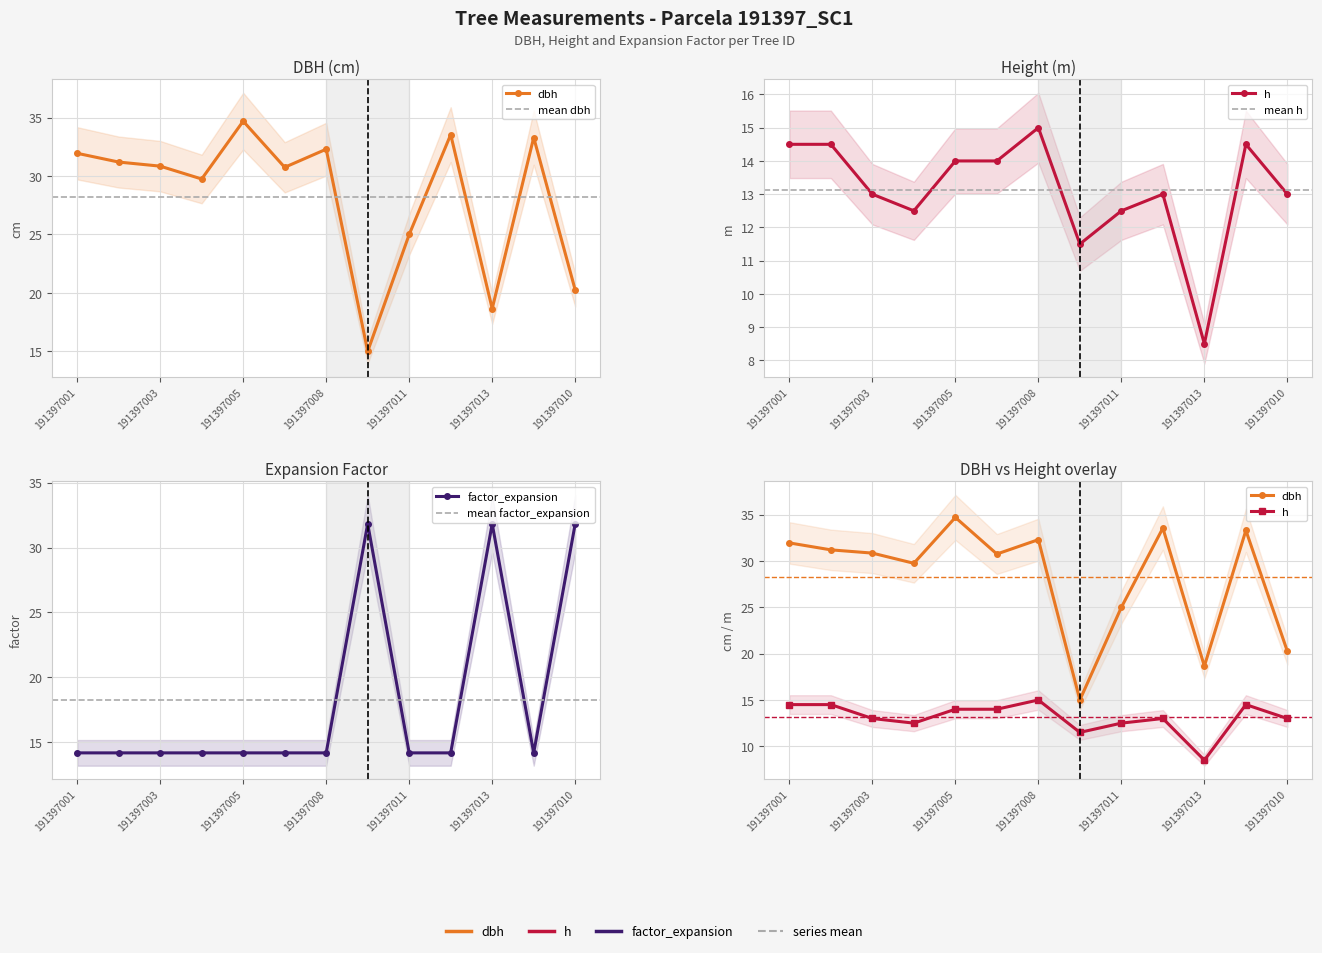

What are all the series names shown in the legend?

dbh, h, factor_expansion